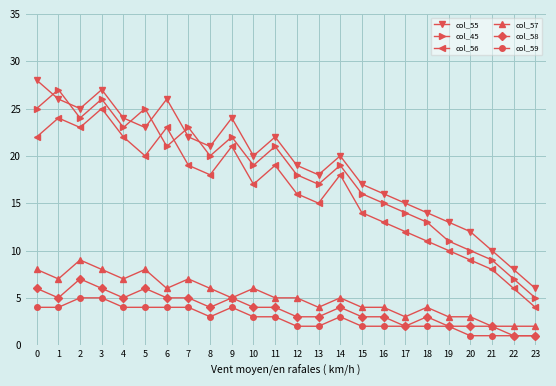

List the series in order of their peak value, lowest first.

col_59, col_58, col_57, col_56, col_45, col_55